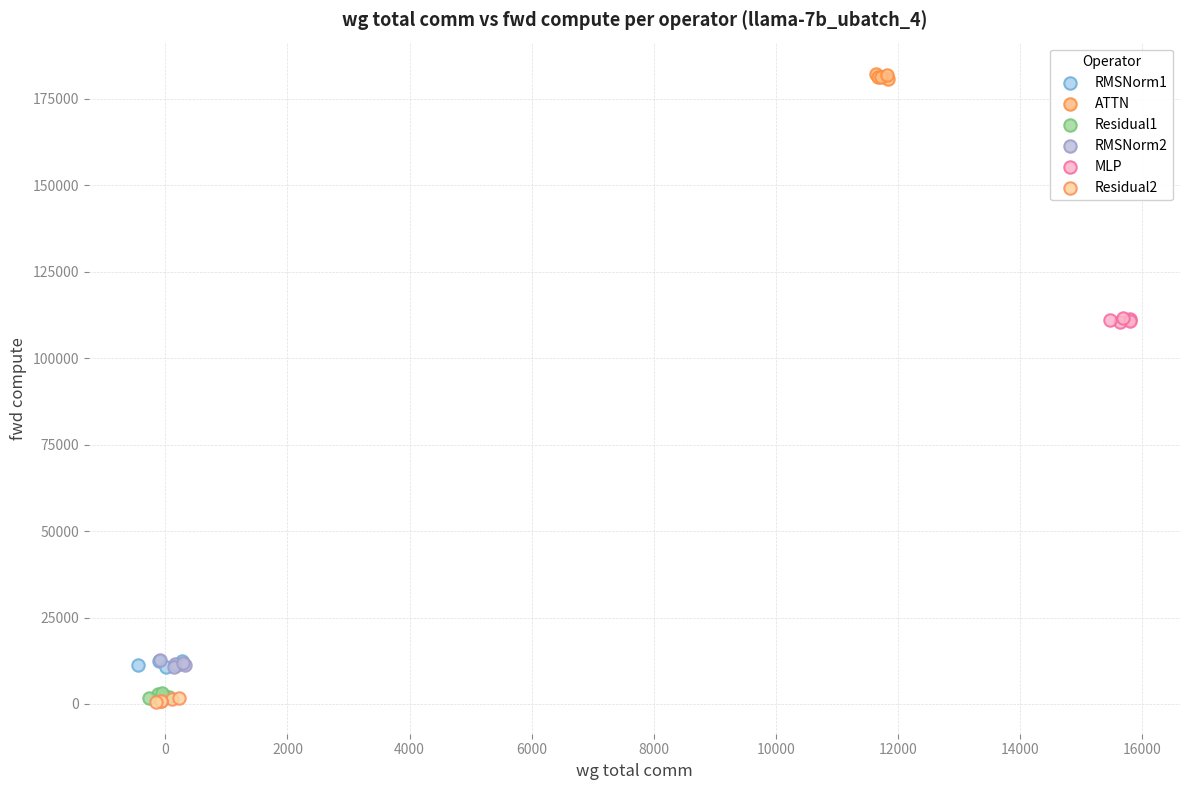

What are all the series names shown in the legend?

RMSNorm1, ATTN, Residual1, RMSNorm2, MLP, Residual2